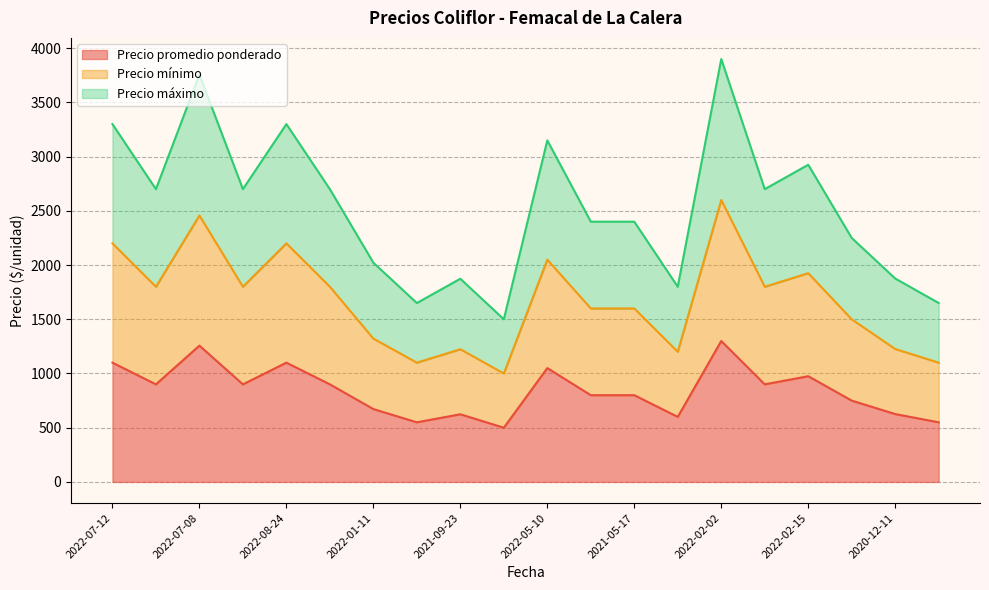

What is the lowest value of the Precio promedio ponderado series?

500